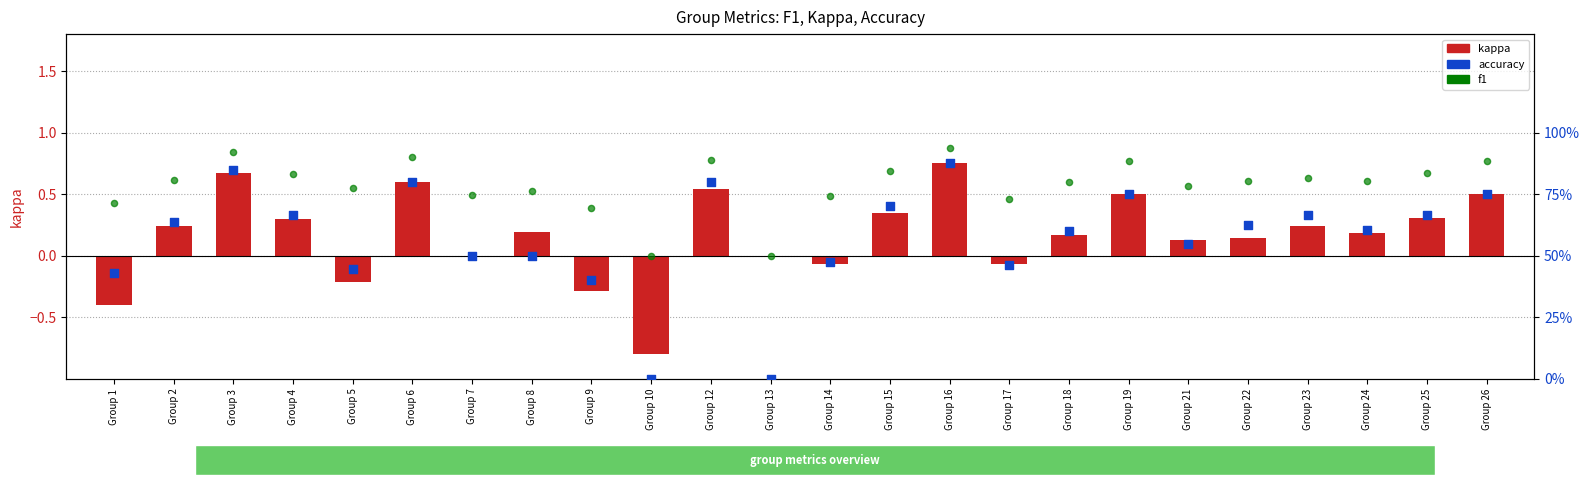

Which series reaches the maximum Y coordinate?

f1